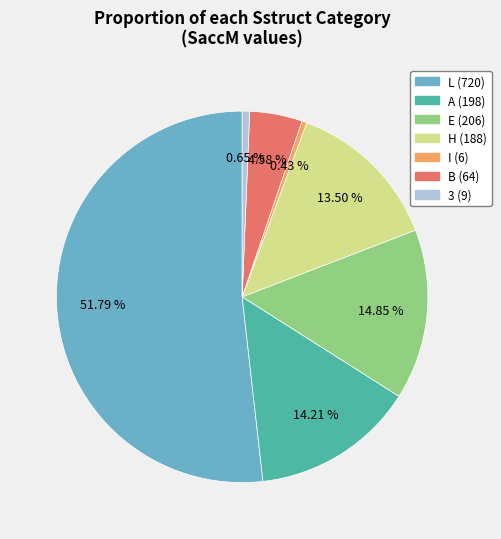

Does any single category account for the majority?

Yes